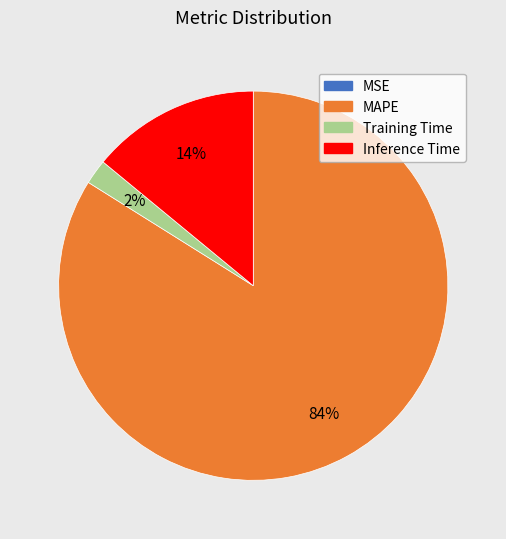

To the nearest percent, what percentage of the pie is Training Time?

2%